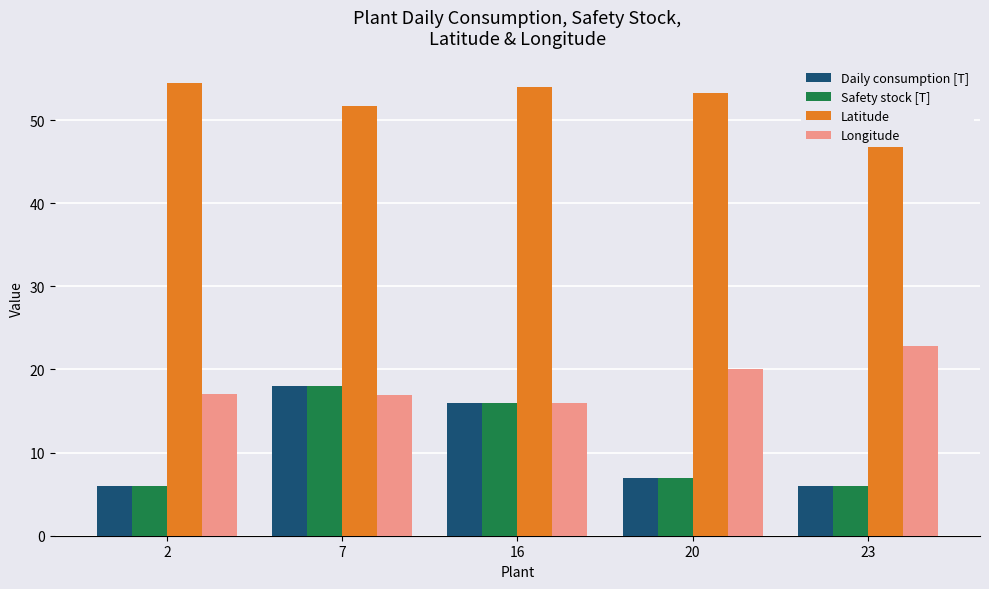

Rank the categories by Longitude value from lowest to highest.

16, 7, 2, 20, 23